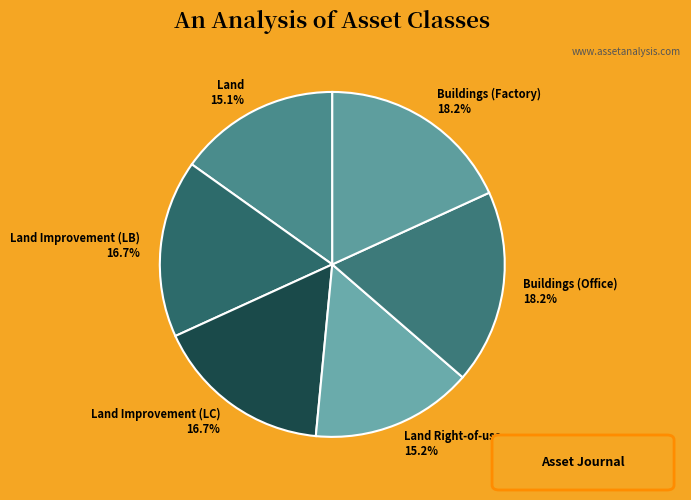

To the nearest percent, what is the average slice percentage?

17%